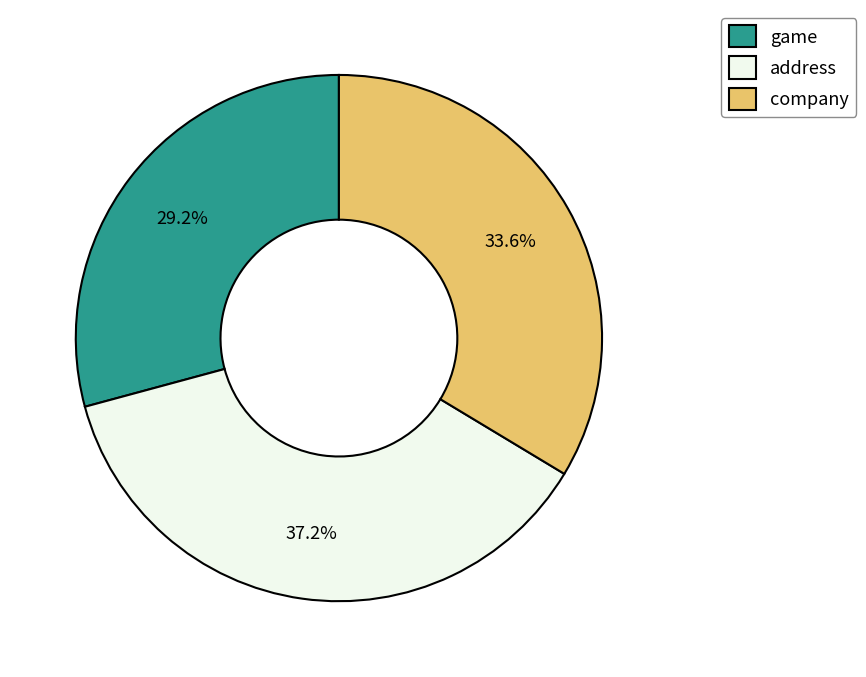

How many slices are in this pie chart?

3